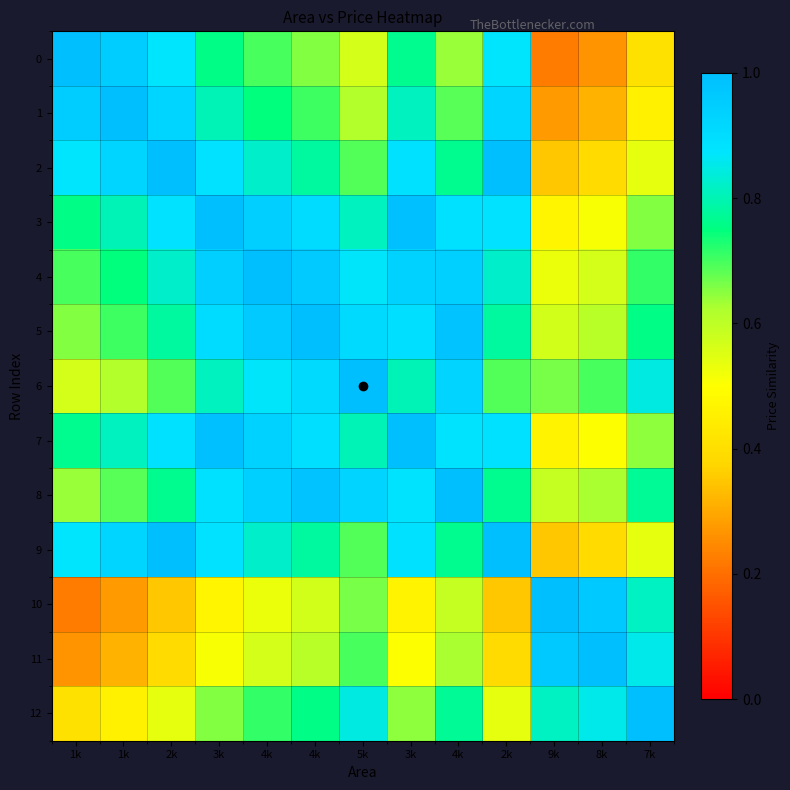

What is the smallest value displayed?

0.2